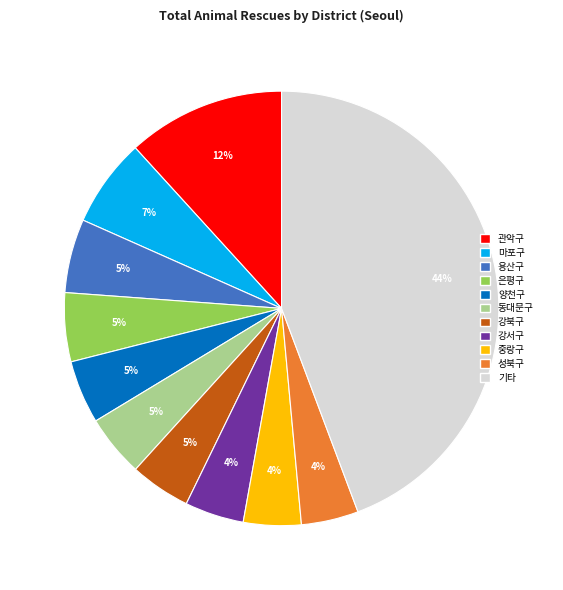

Does any single category account for the majority?

No